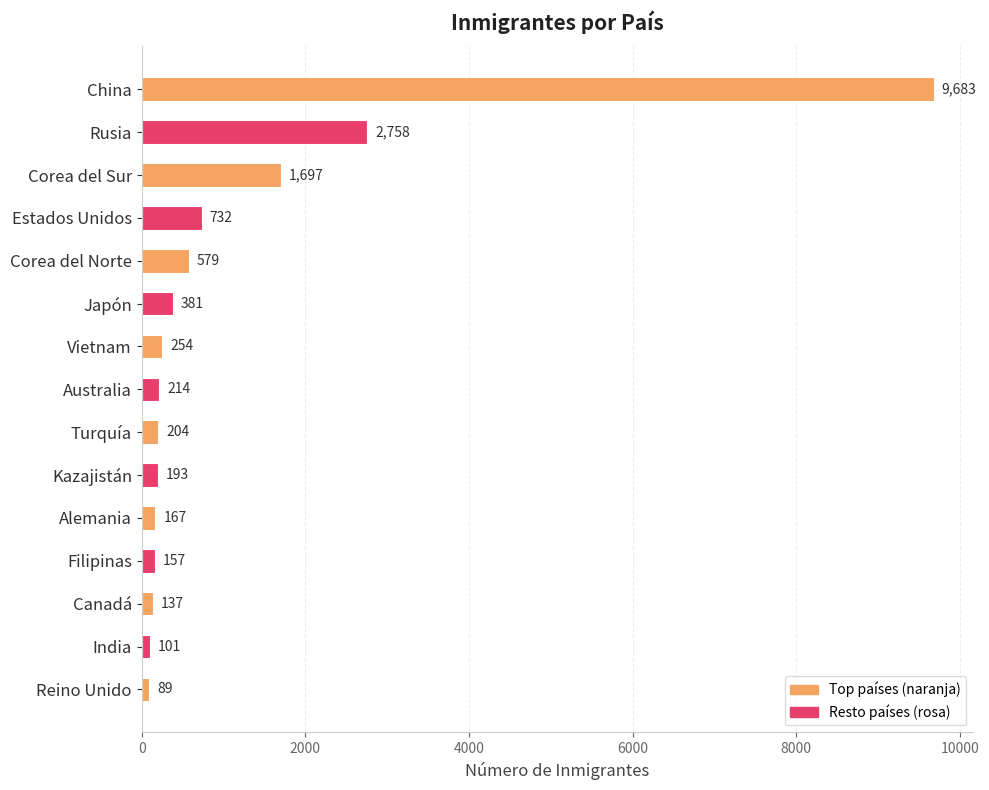

Rank the categories by value from highest to lowest.

China, Rusia, Corea del Sur, Estados Unidos, Corea del Norte, Japón, Vietnam, Australia, Turquía, Kazajistán, Alemania, Filipinas, Canadá, India, Reino Unido